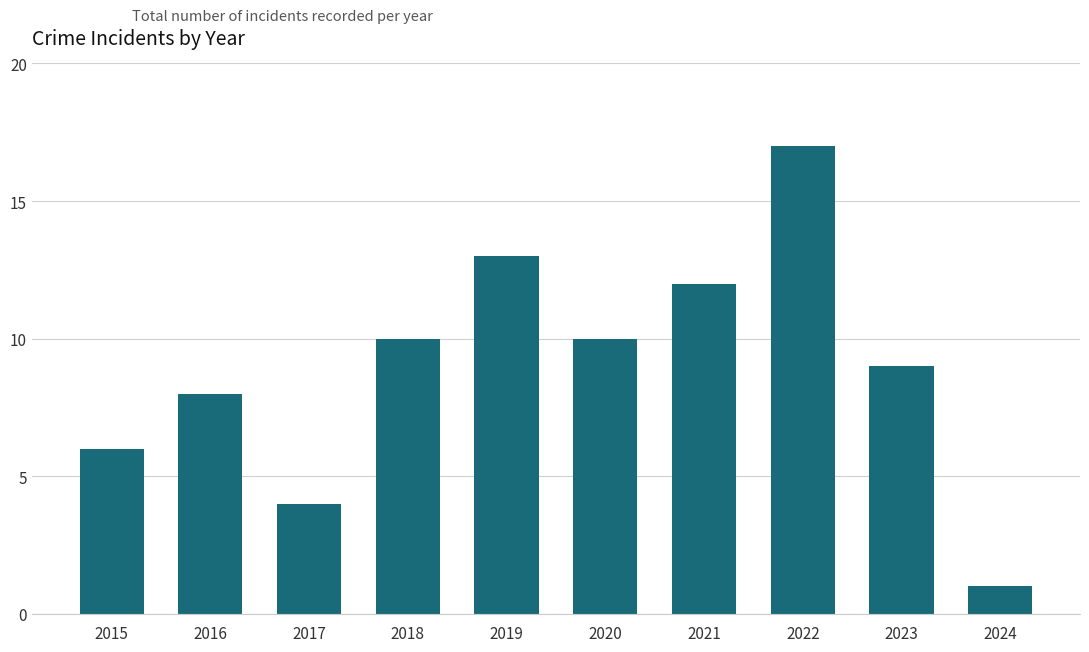

What is the value of the 8th bar from the left?

17